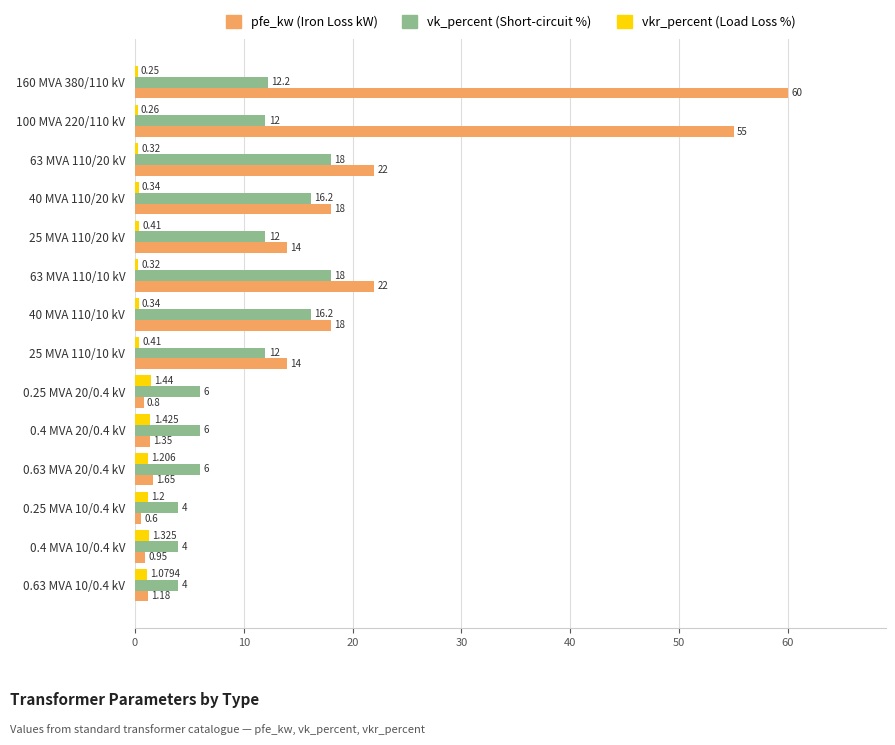

Count the number of data series in this chart.

3